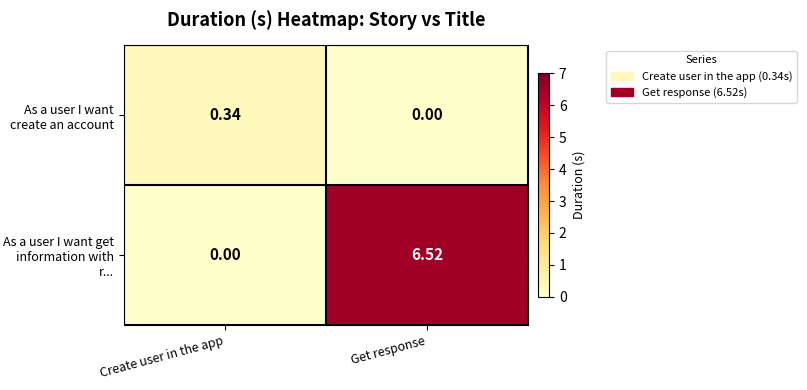

List the series in order of their peak value, highest first.

As a user I want get information with r..., As a user I want create an account